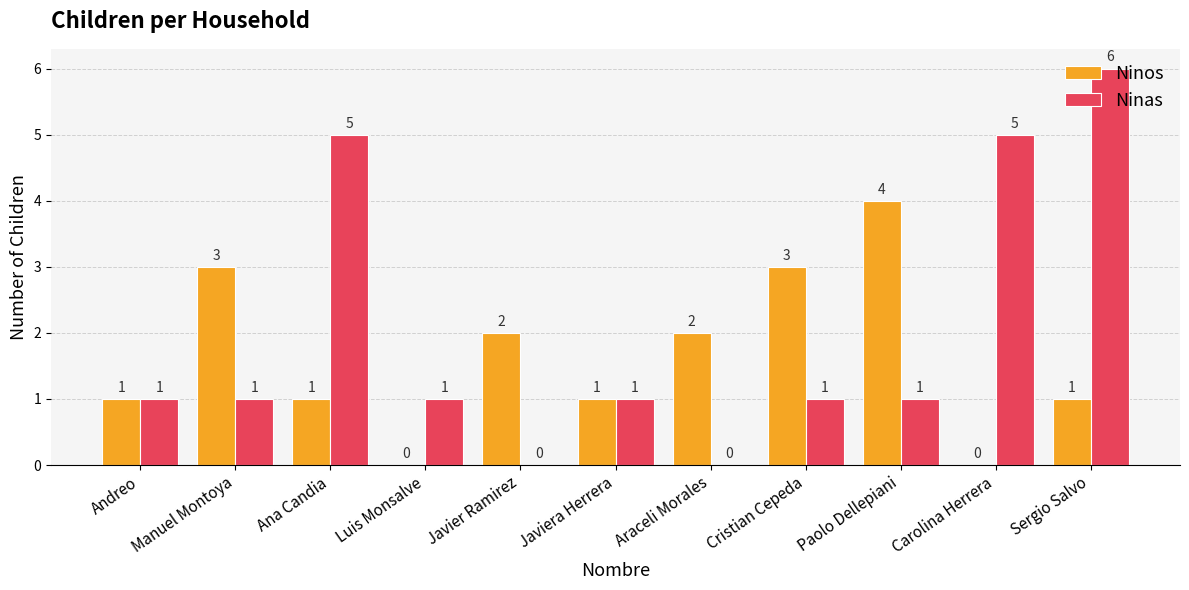

Which series changed the most between Manuel Montoya and Ana Candia?

Ninas